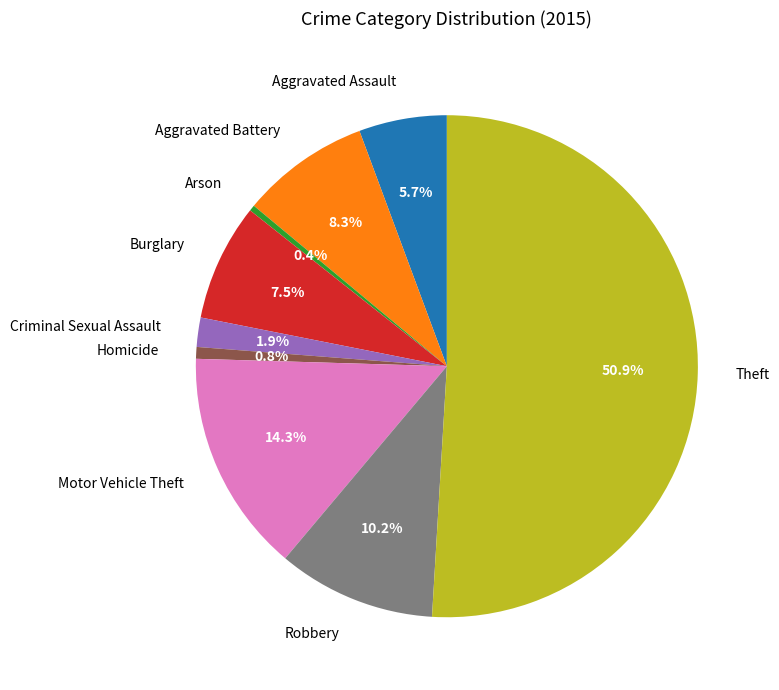

How many slices are in this pie chart?

9